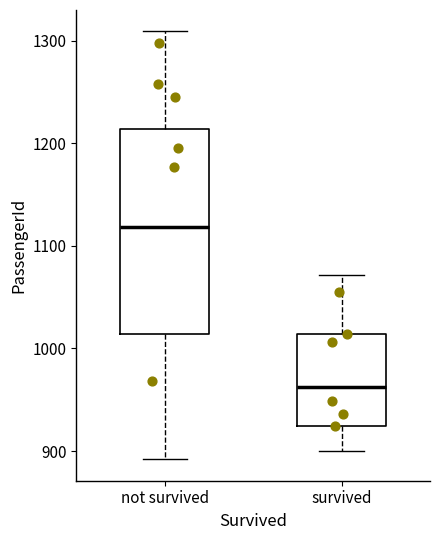

Which box's median line is the lowest?

survived